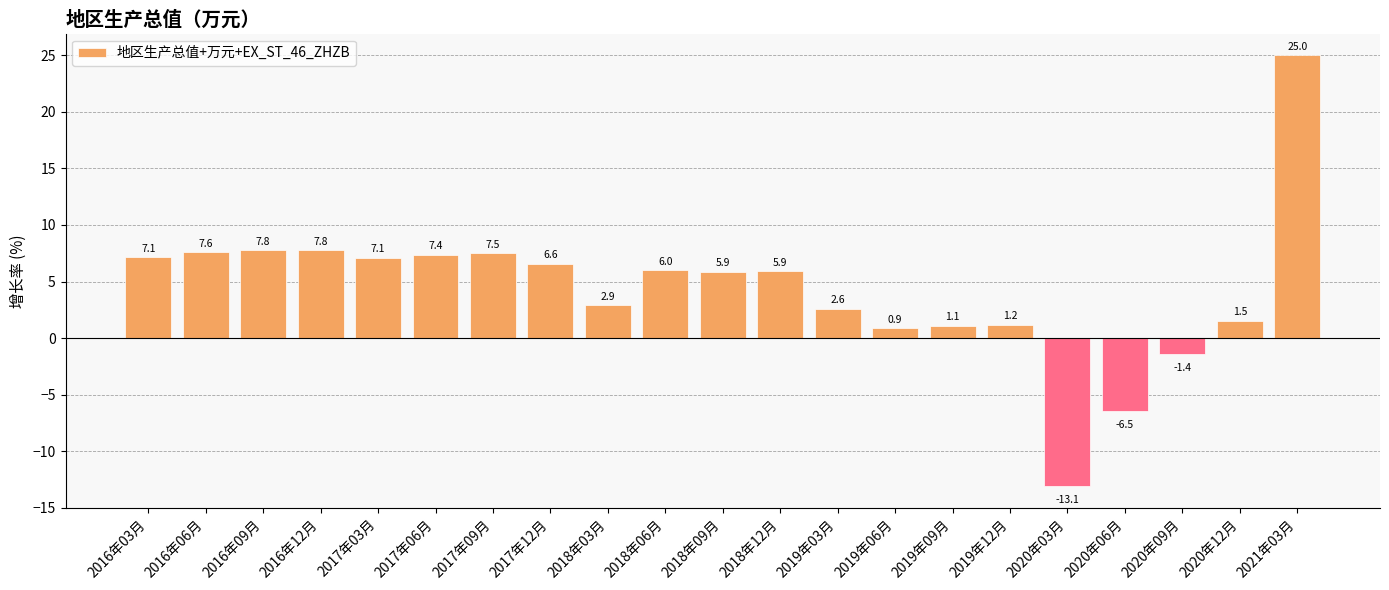

What value does the data have at 2016年03月?

7.1